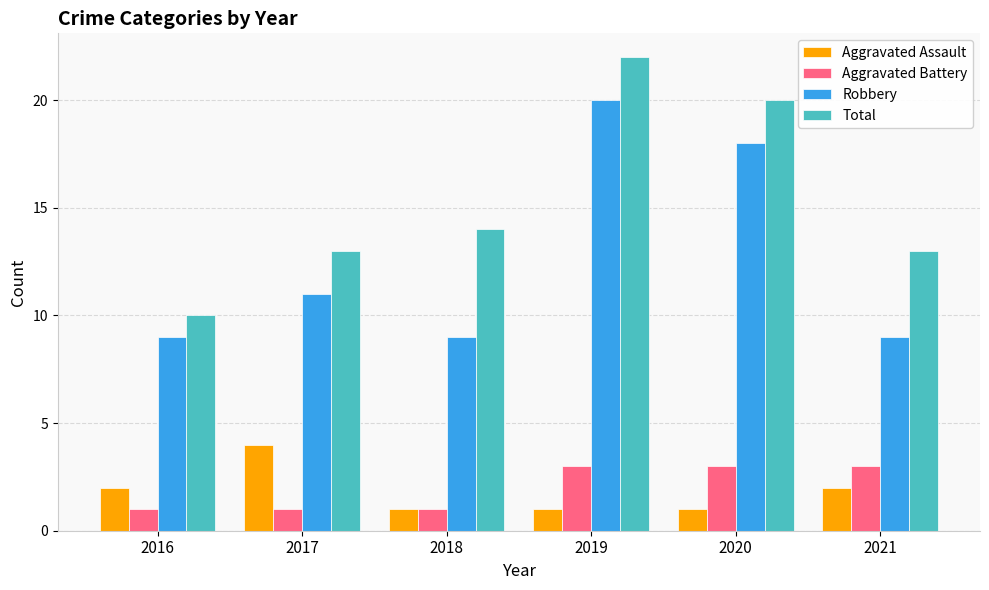

Rank the series by their maximum value, from highest to lowest.

Total, Robbery, Aggravated Assault, Aggravated Battery